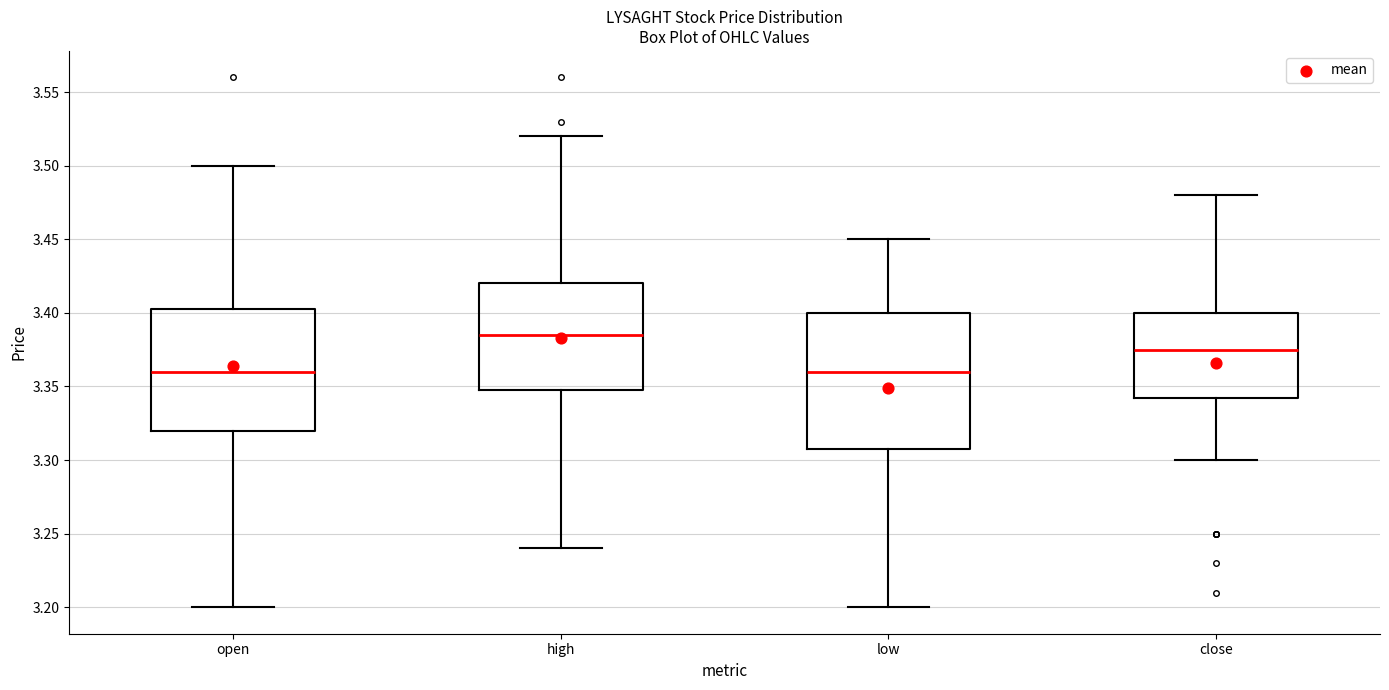

Where is the lower edge of the box for low on the y-axis? The values are not printed on the chart, so give them approximately, as read against the axis.

3.310